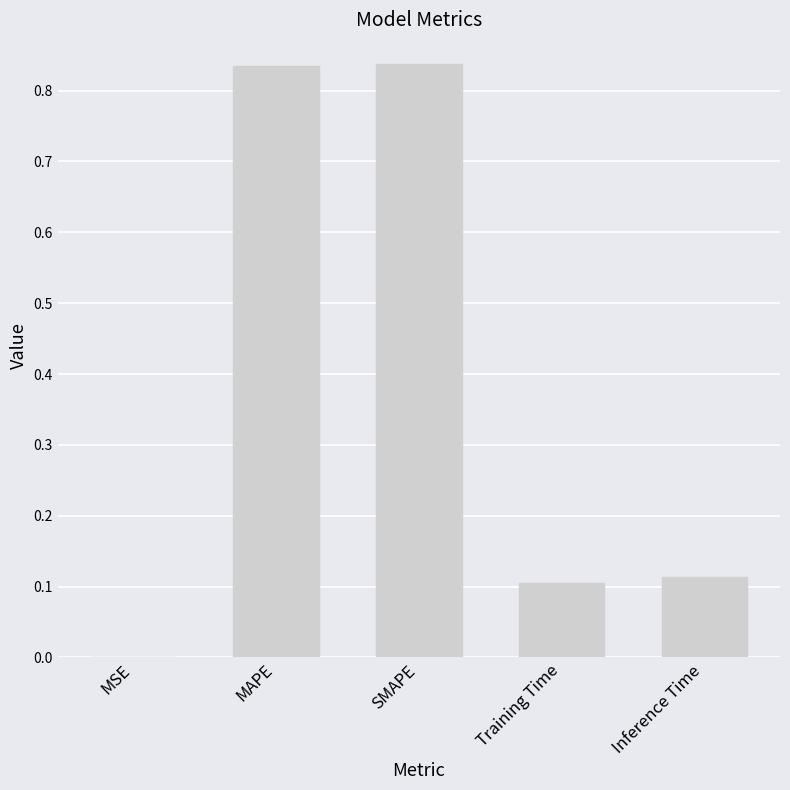

Between Training Time and SMAPE, which is larger?

SMAPE